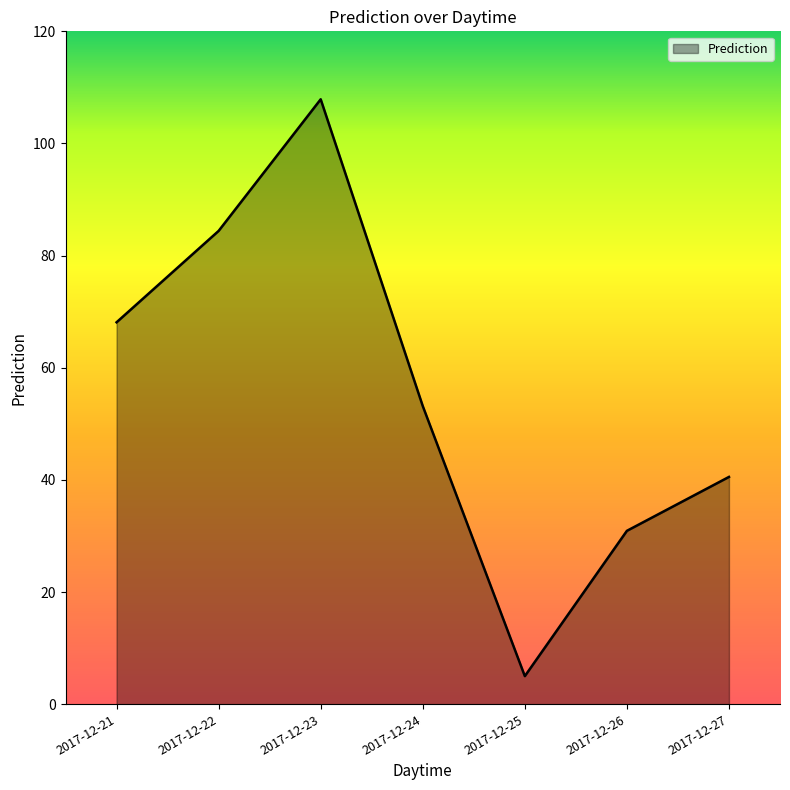

At which category does the data reach its first local valley?

2017-12-25